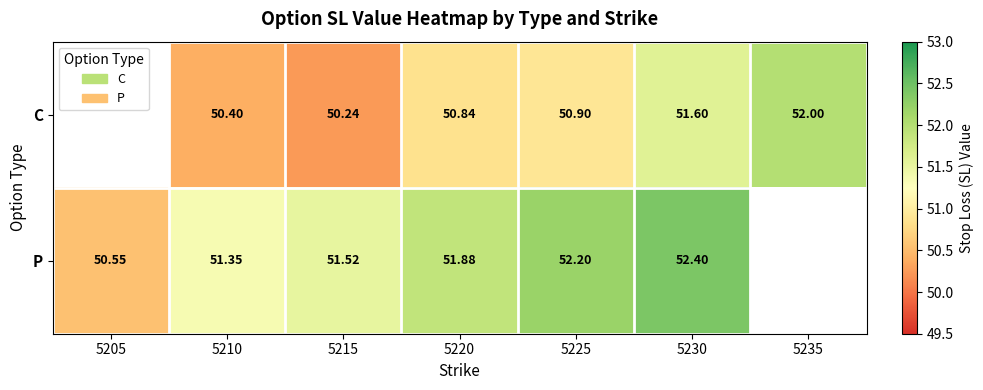

True or false: C has a value of 50.8 at 5220.

True